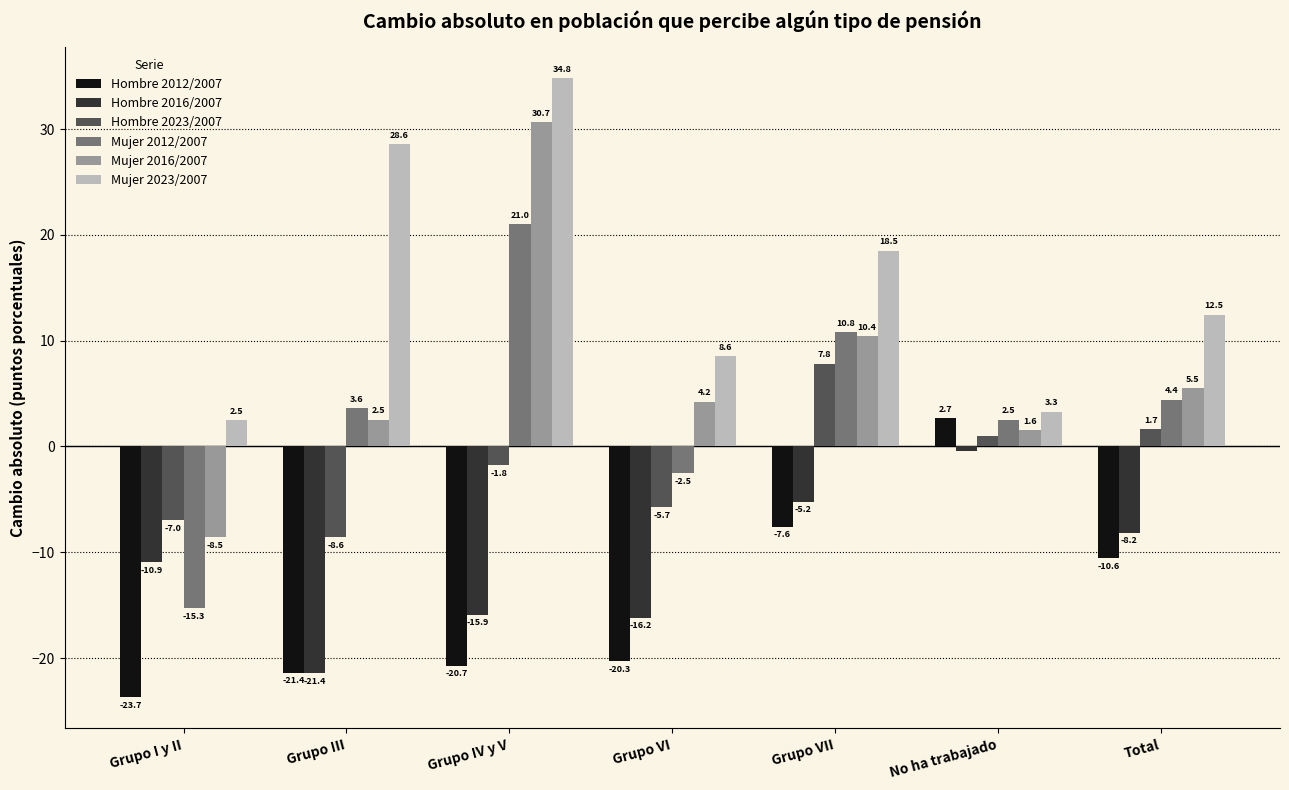

What is the total value across all series at Grupo VI?

-31.9